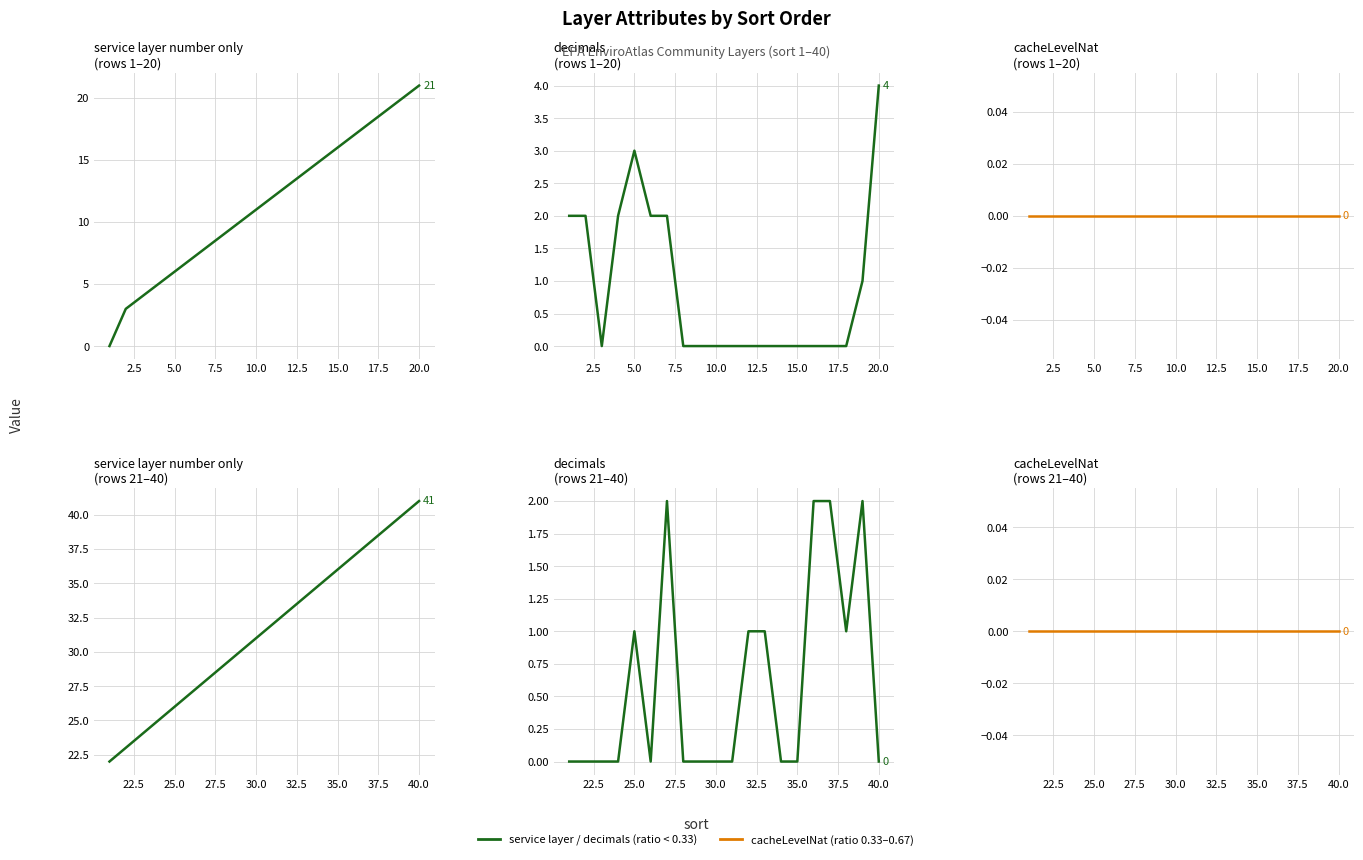

Count the number of categories in the chart.

20